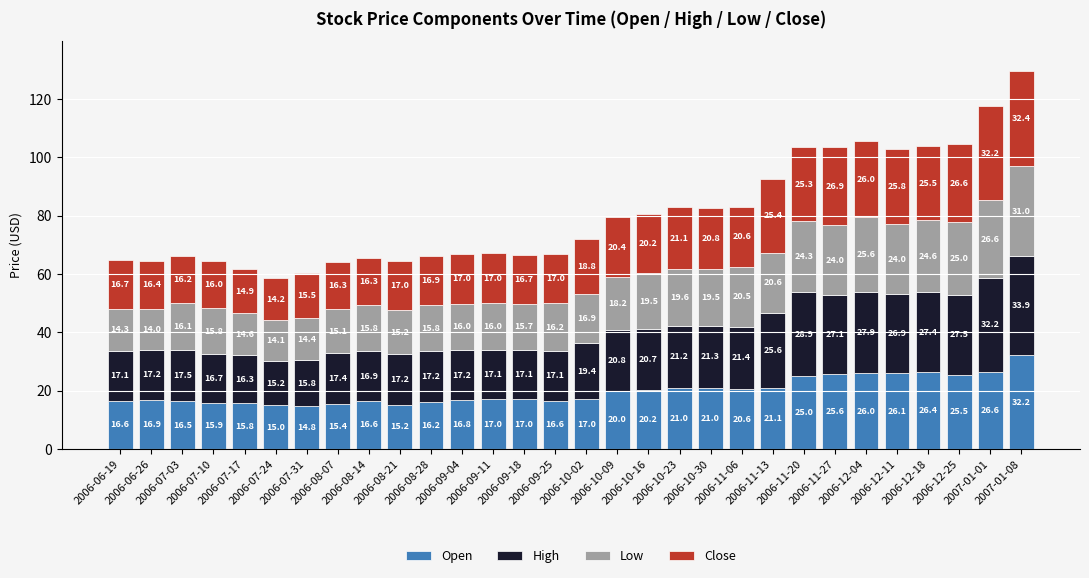

What is the minimum value for Open?

14.8